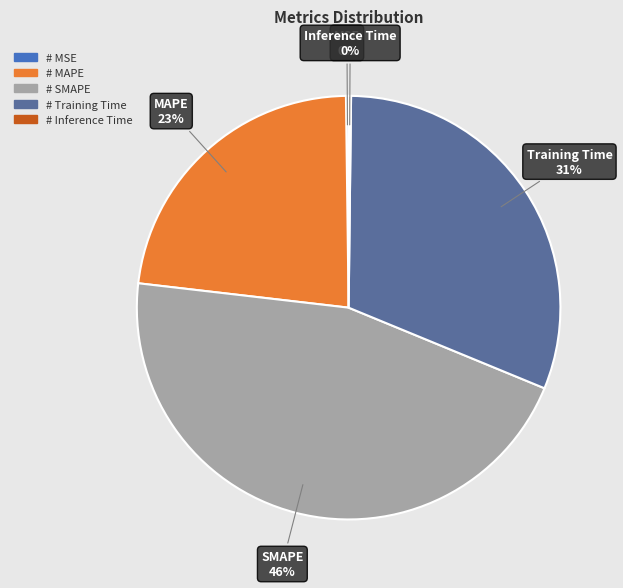

To the nearest percent, what is the average slice percentage?

20%